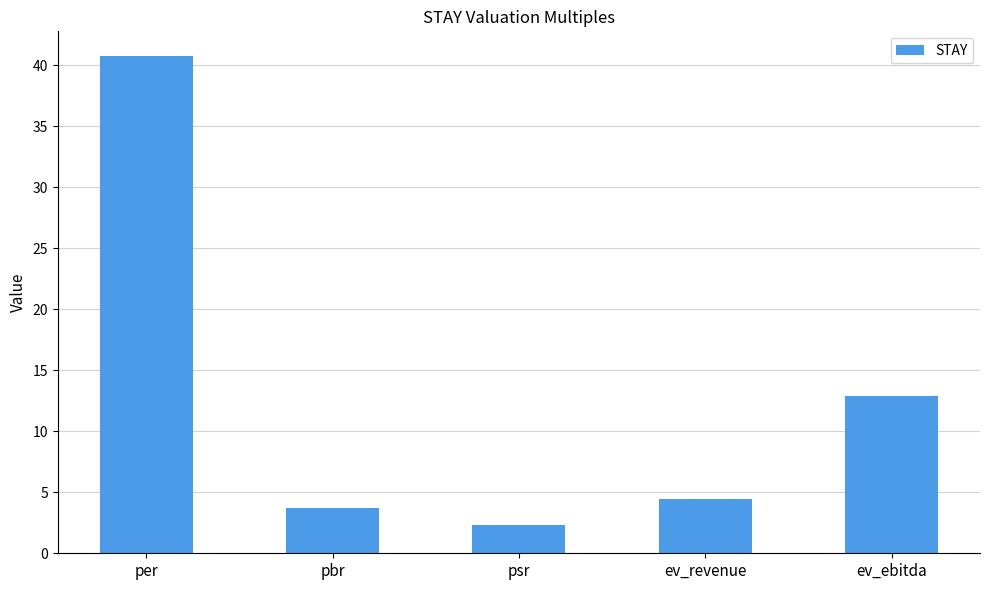

Read the value at pbr.

3.7